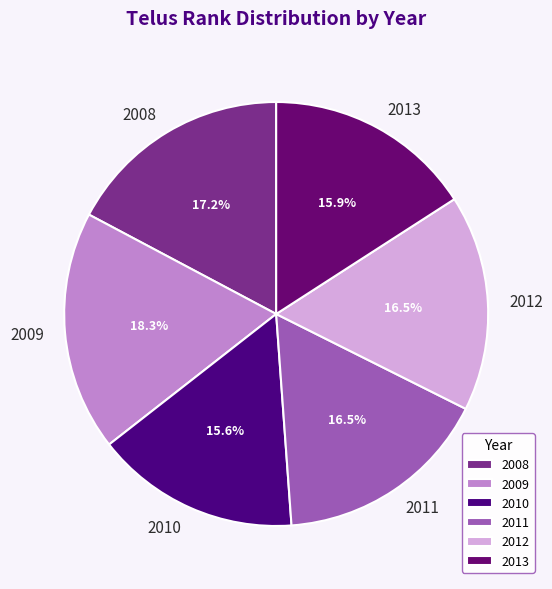

What is the largest slice in the pie chart?

2009